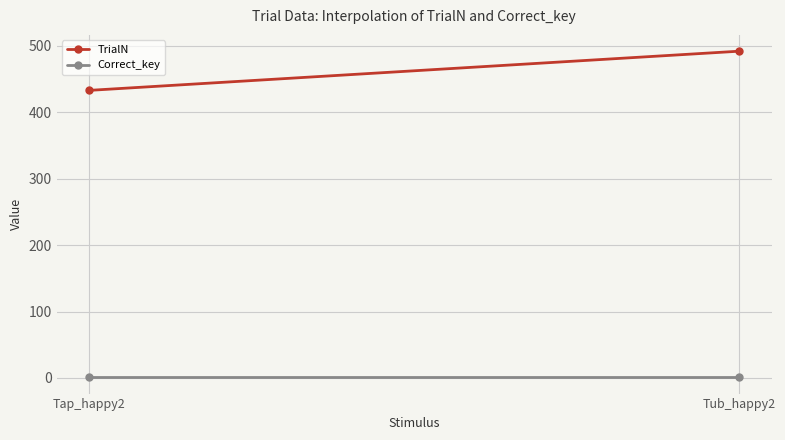

Is it true that Correct_key equals 1 at Tub_happy2?

True